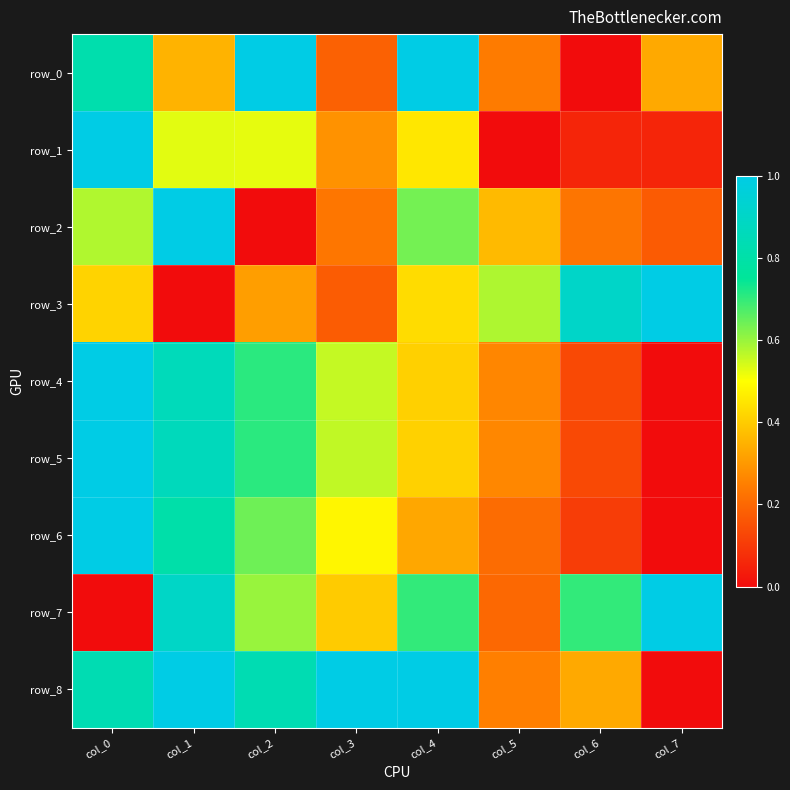

What is the greatest value displayed?

1.0